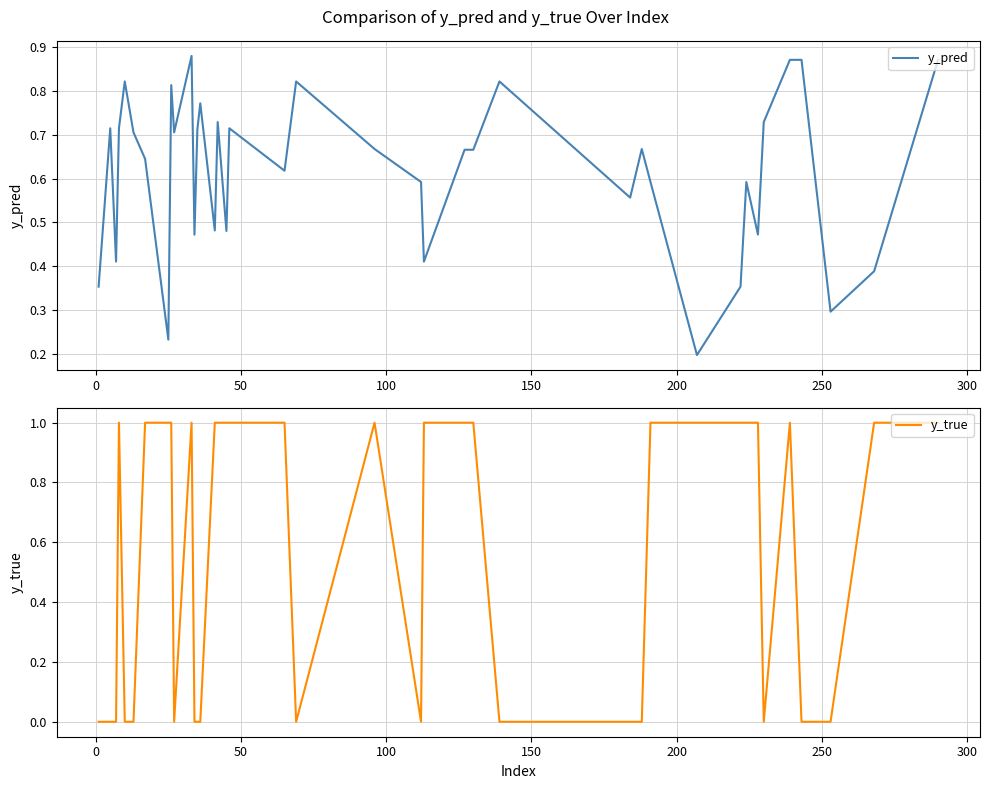

True or false: y_true has more than 2 points higher than both neighbors.

True